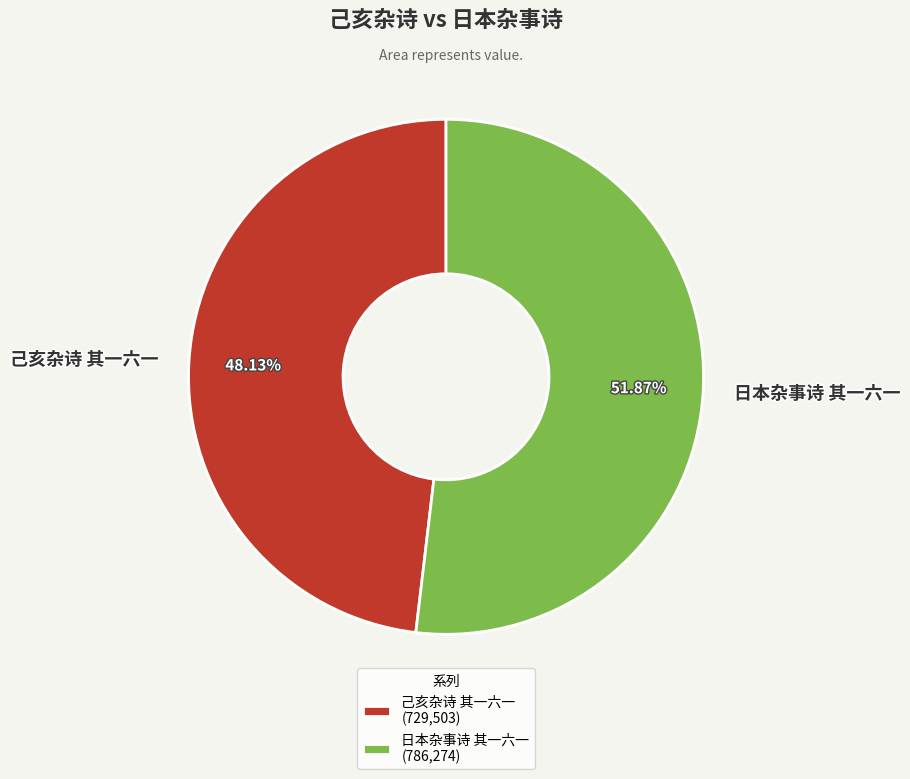

What portion of the pie excludes 日本杂事诗 其一六一?

48.1%